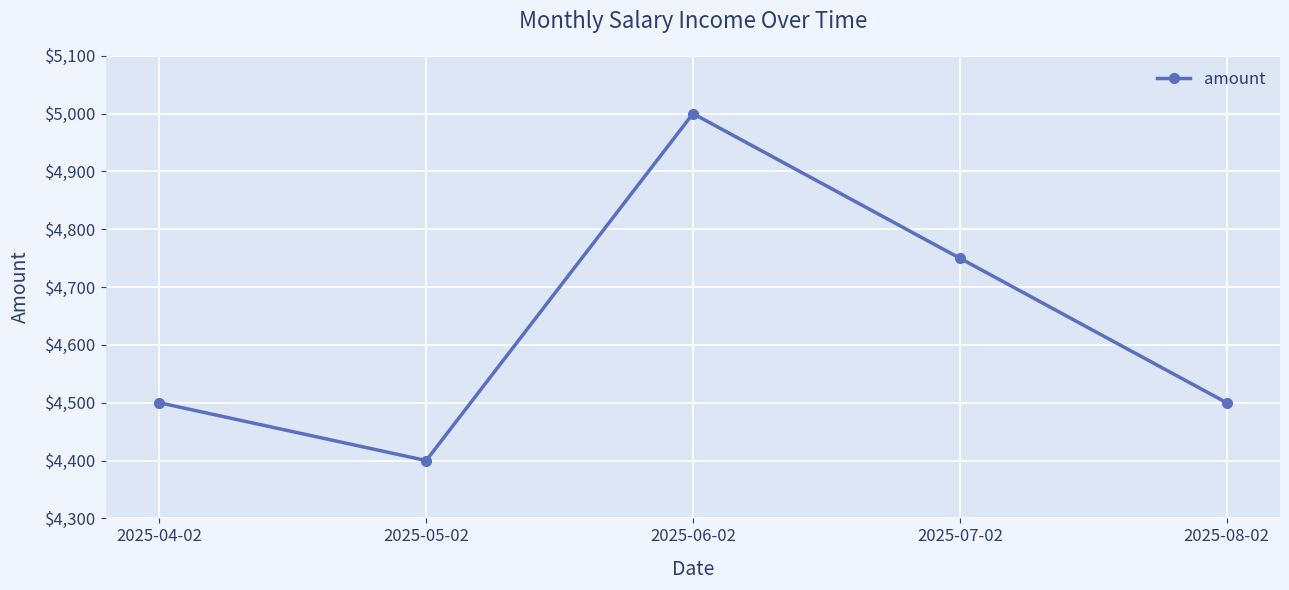

What is the change in value from 2025-05-02 to 2025-08-02?

+100